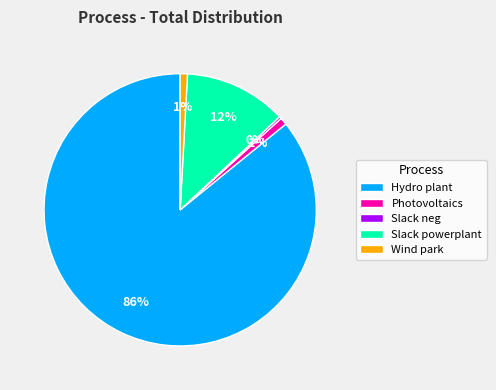

Between Slack powerplant and Hydro plant, which is larger?

Hydro plant